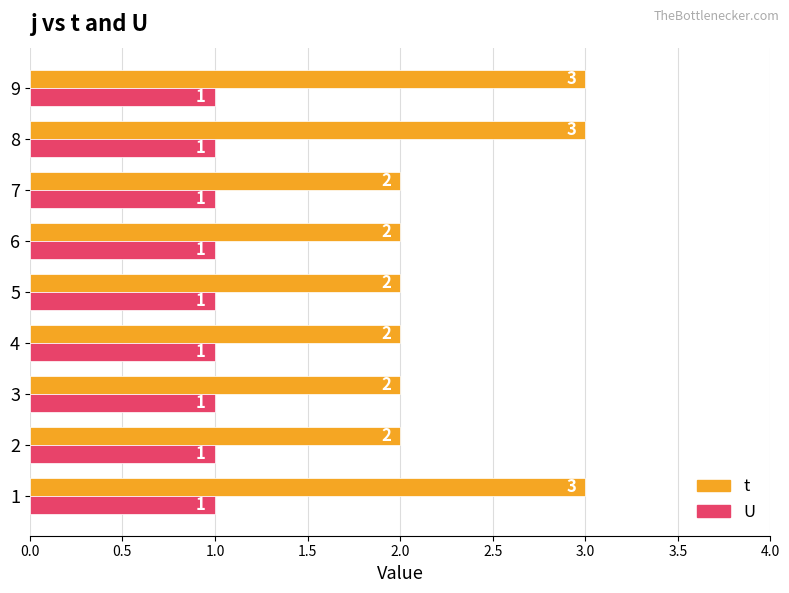

At 3, list the series in order from smallest to largest.

U, t